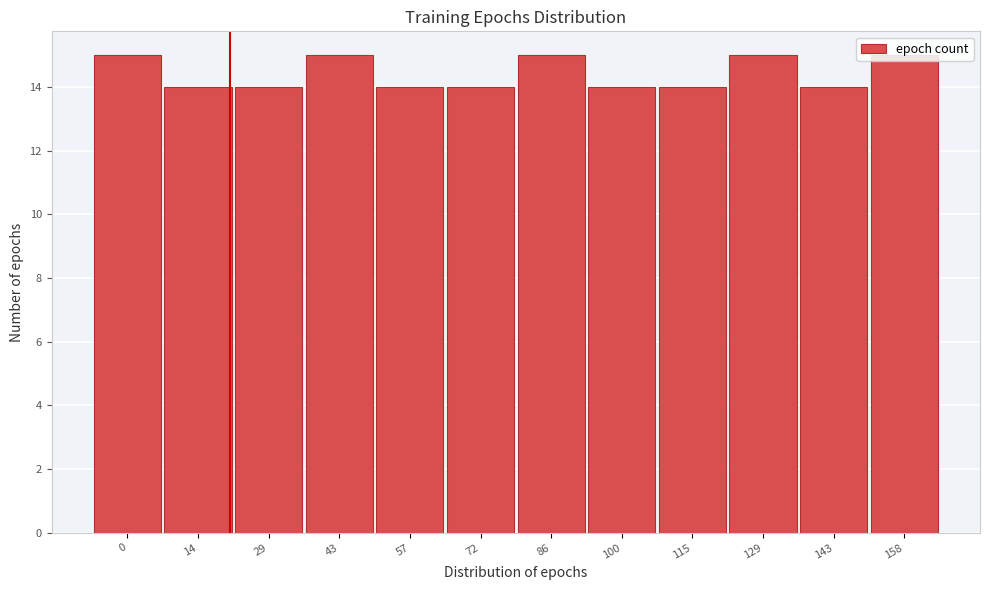

What is the value of the 11th bar from the left?

14